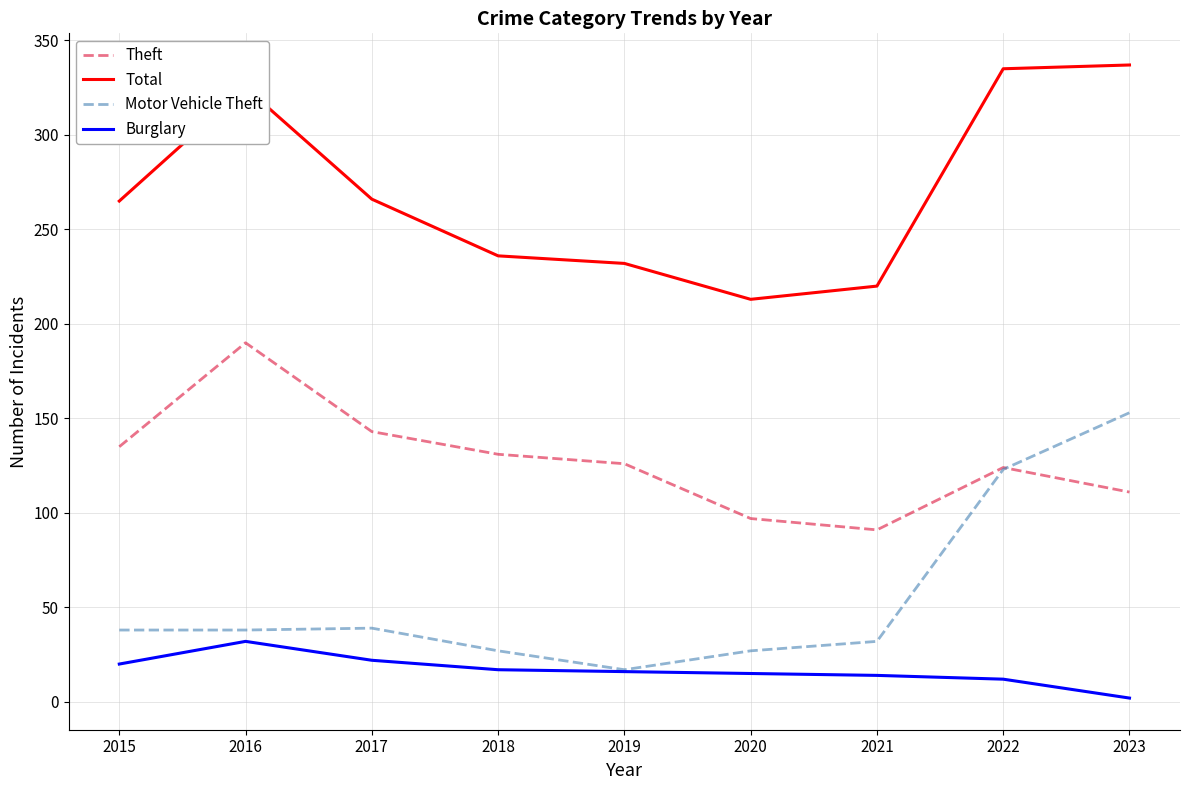

List the series in order of their peak value, lowest first.

Burglary, Motor Vehicle Theft, Theft, Total